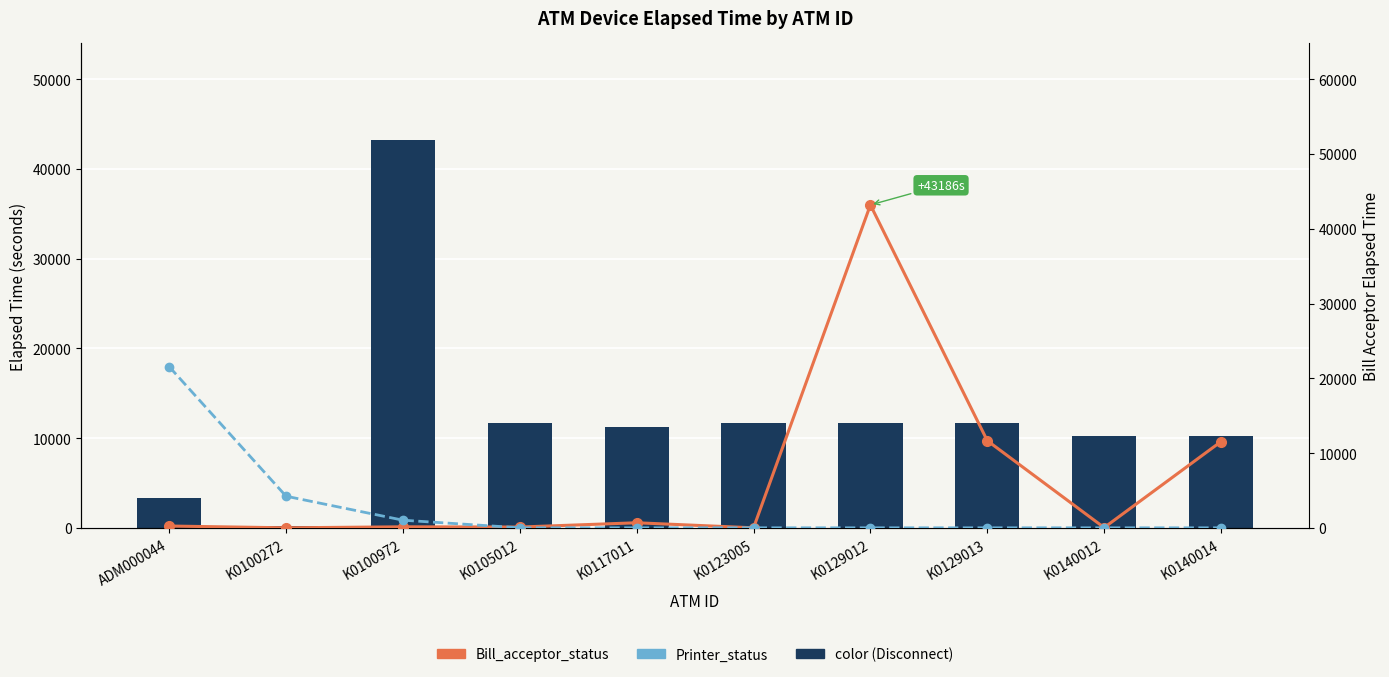

What is the total value across all series at K0129012?

54870